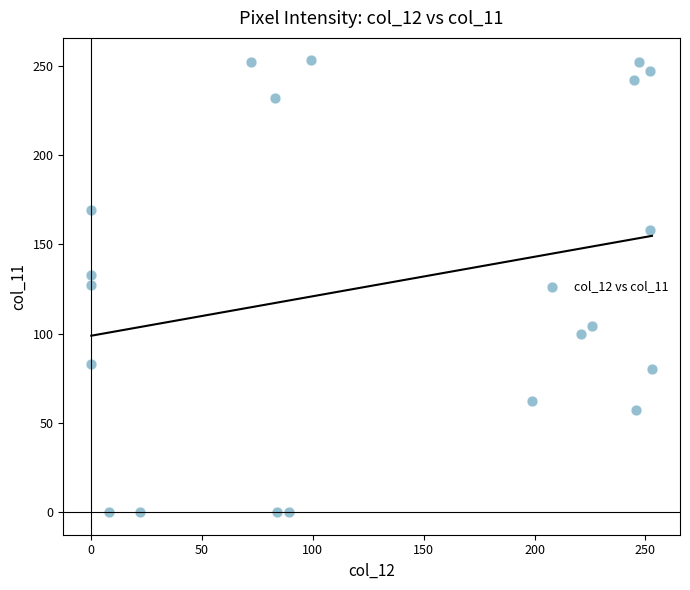

What is the range of Y values (max minus min)?

253